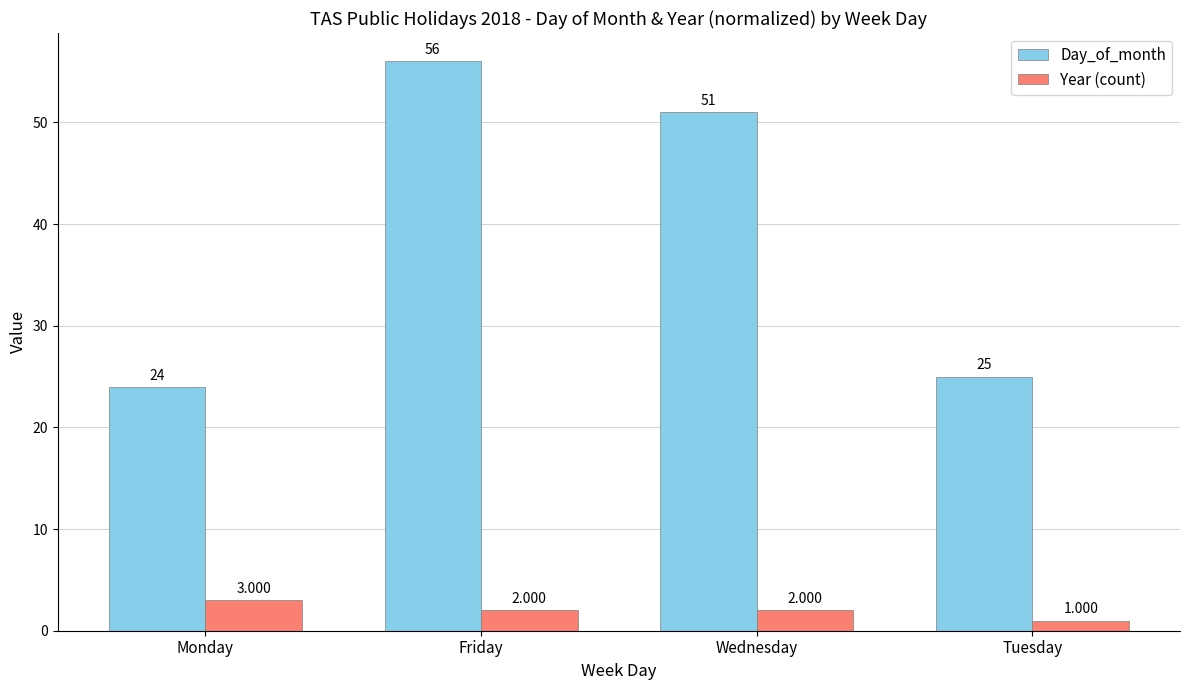

Rank the series by their average value, from lowest to highest.

Year (count), Day_of_month